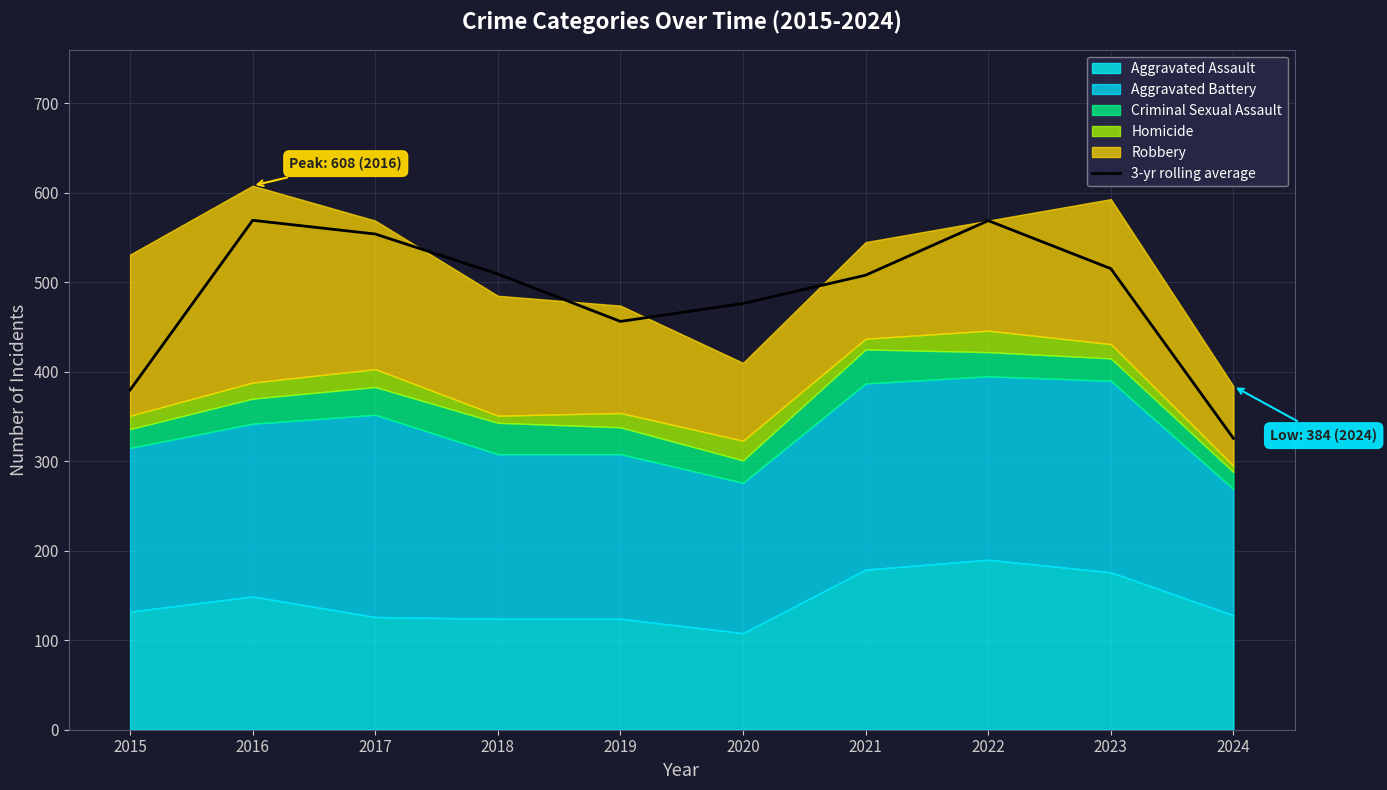

What is the highest value of the 3-yr rolling average series?

569.3